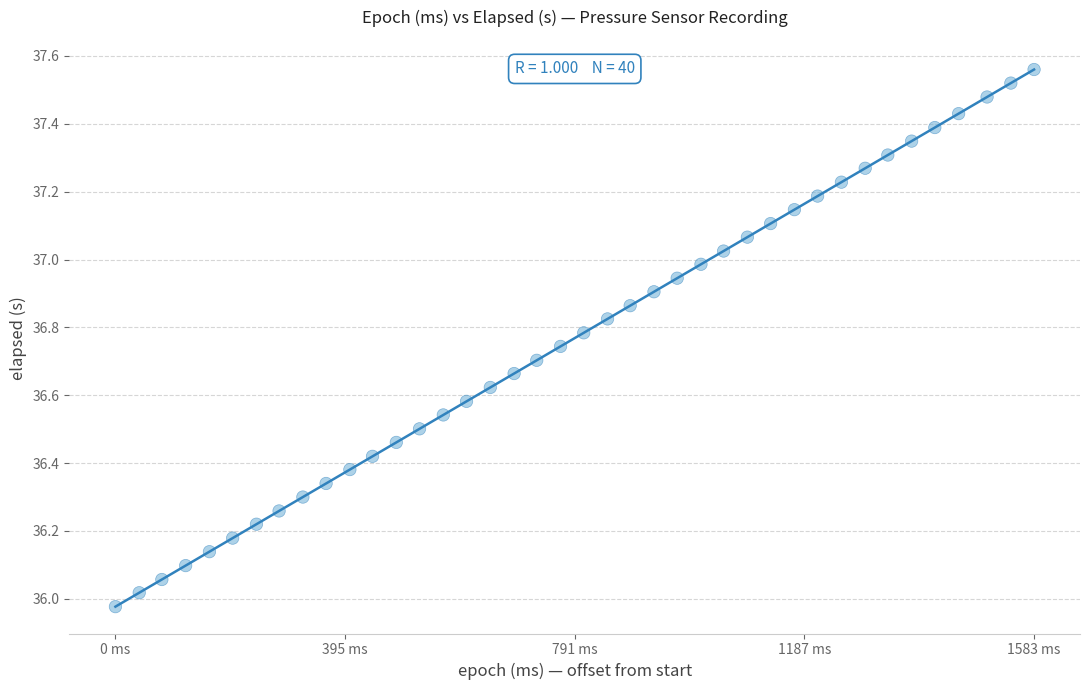

What is the range of Y values (max minus min)?

1.6